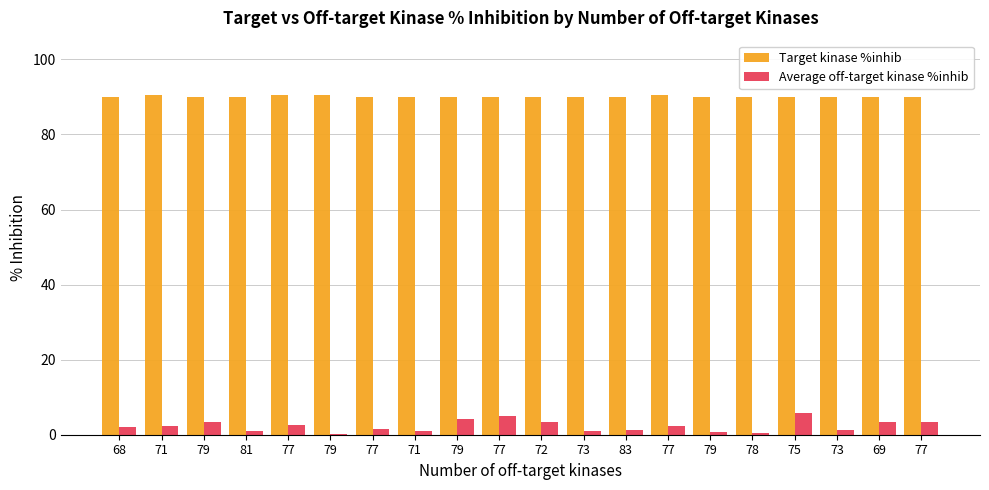

Rank the series by their maximum value, from lowest to highest.

Average off-target kinase %inhib, Target kinase %inhib